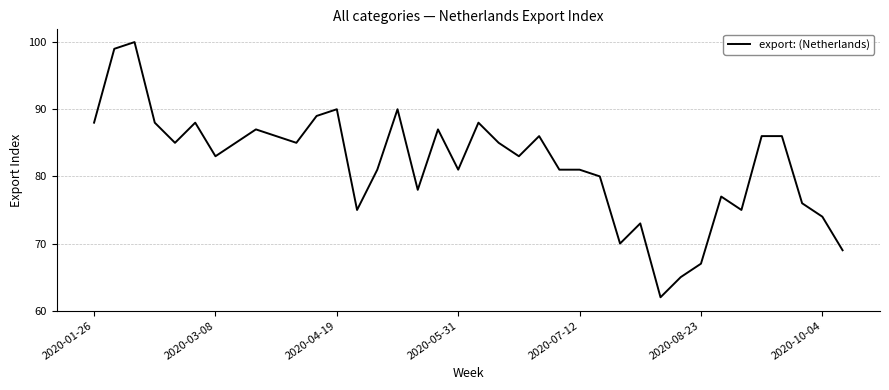

What is the minimum value shown in the chart?

62